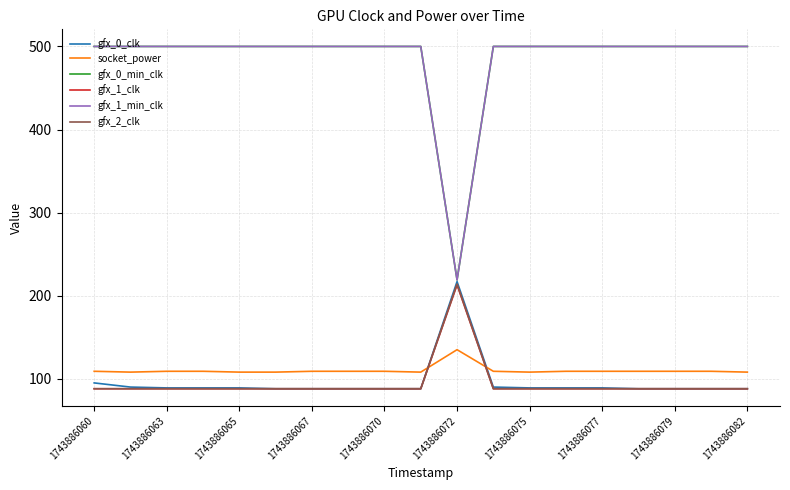

Is this an area chart (filled region under the line)?

No